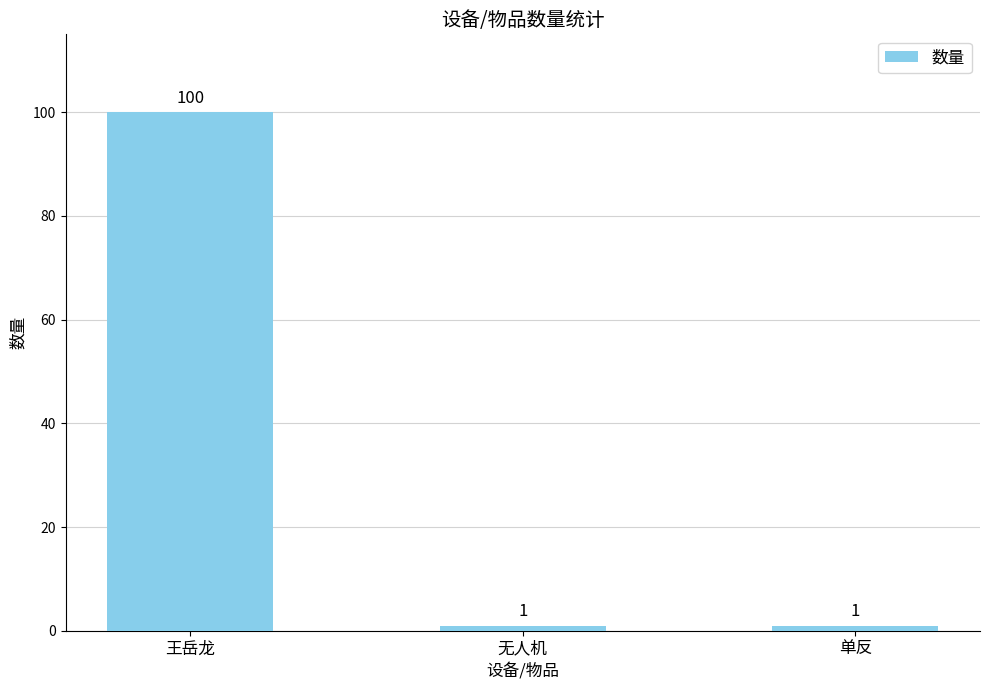

True or false: the data shows 100 at 王岳龙.

True